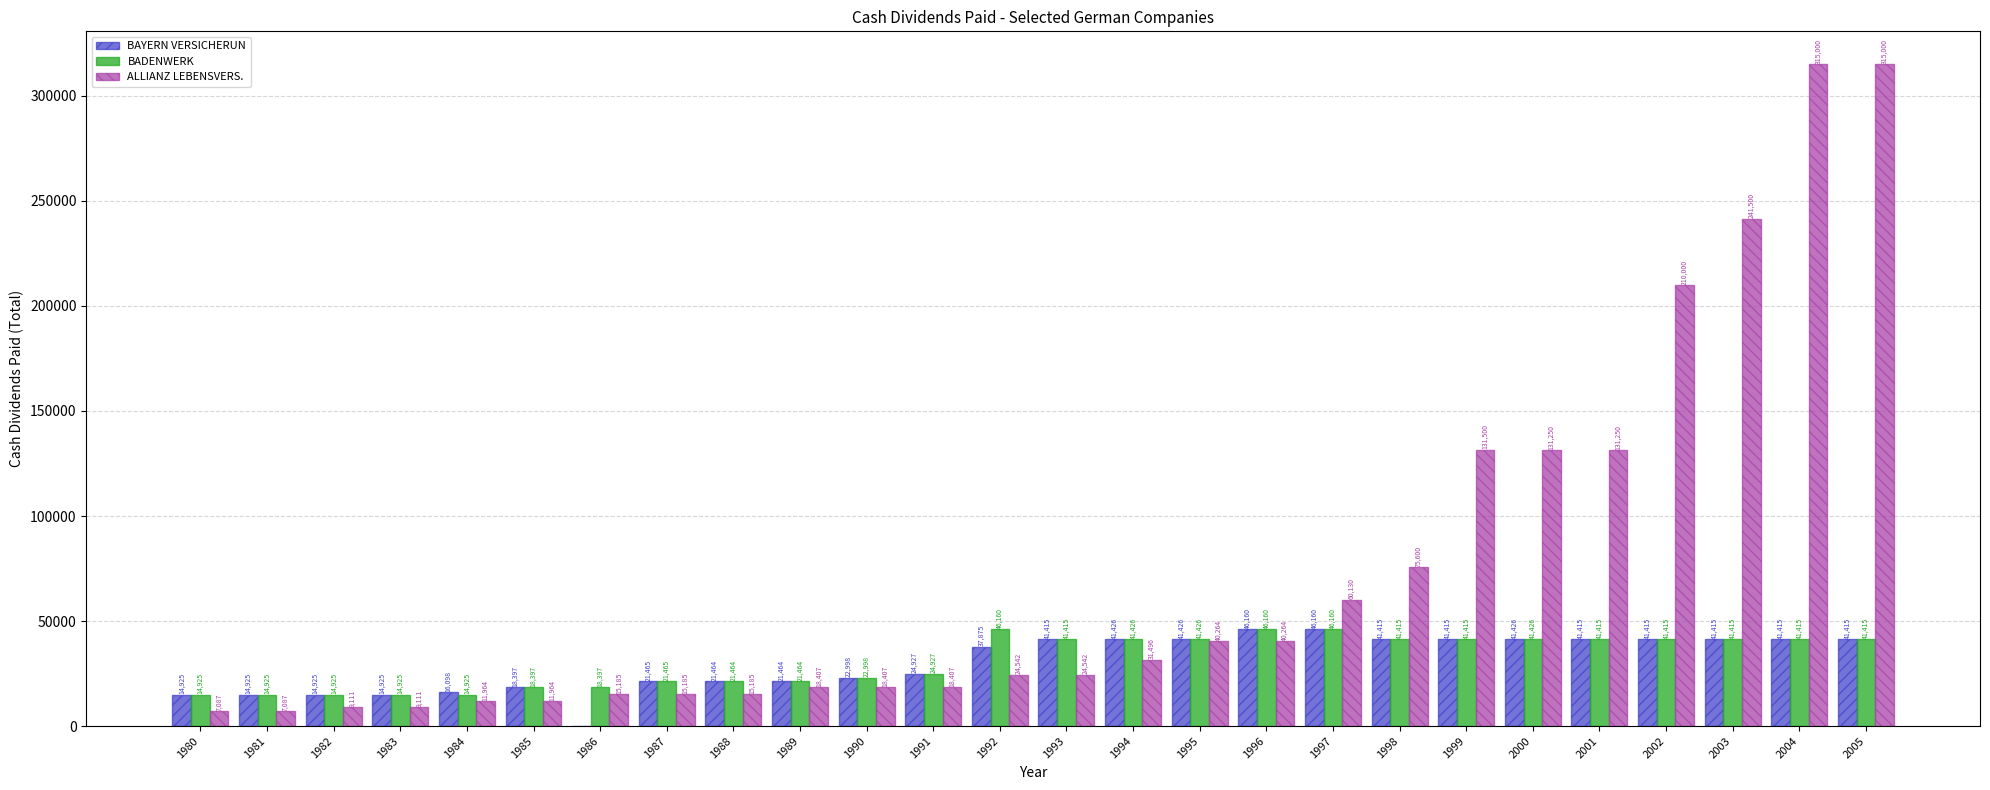

Which series has the largest total across all categories?

ALLIANZ LEBENSVERS.